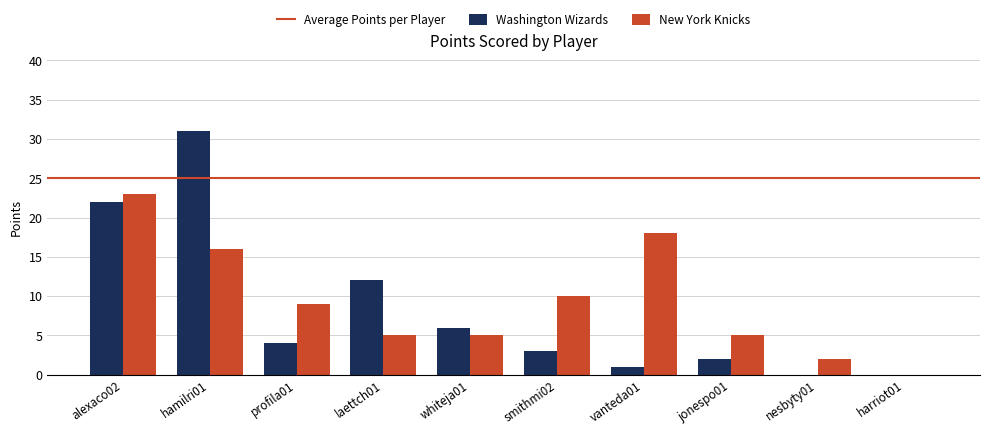

The Washington Wizards series shows 0 at nesbyty01. True or false?

True